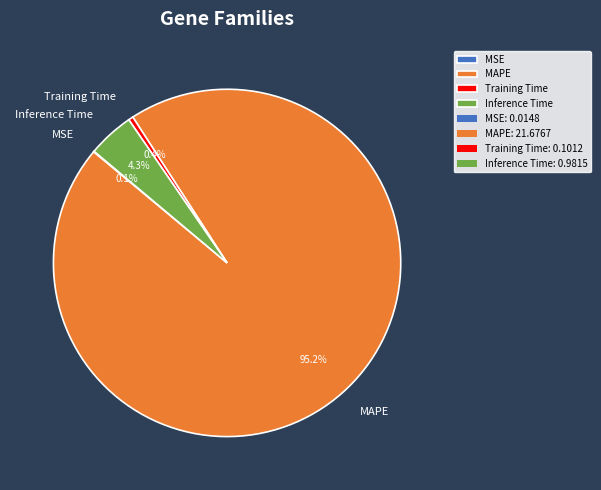

Does any single category account for the majority?

Yes